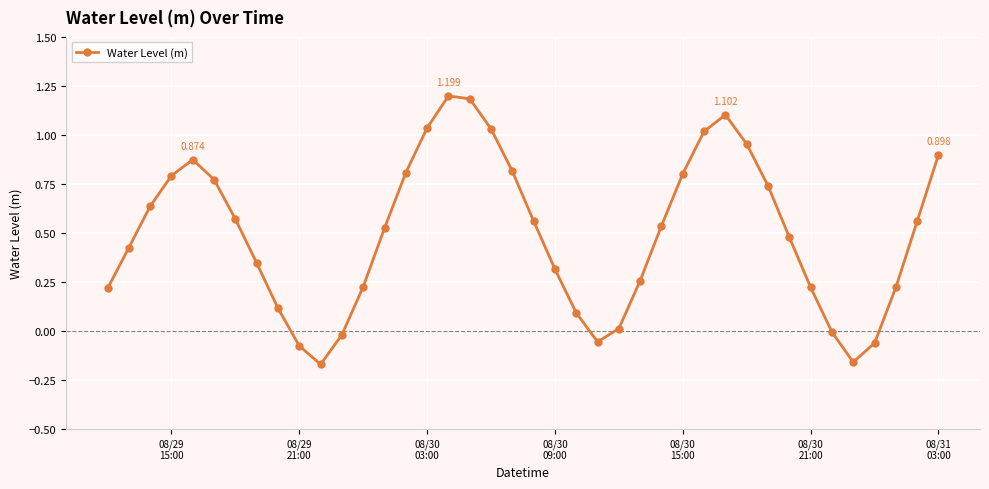

True or false: there are more than 2 points higher than both neighbors.

True